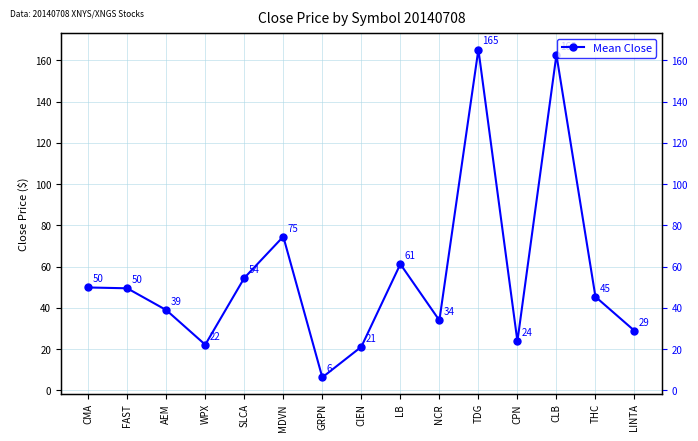

Reading right to left, extract all data points from this chart.

28.9	45.4	162.8	23.8	165.3	33.9	61.2	21.1	6.3	74.6	54.5	22.1	38.9	49.5	49.9